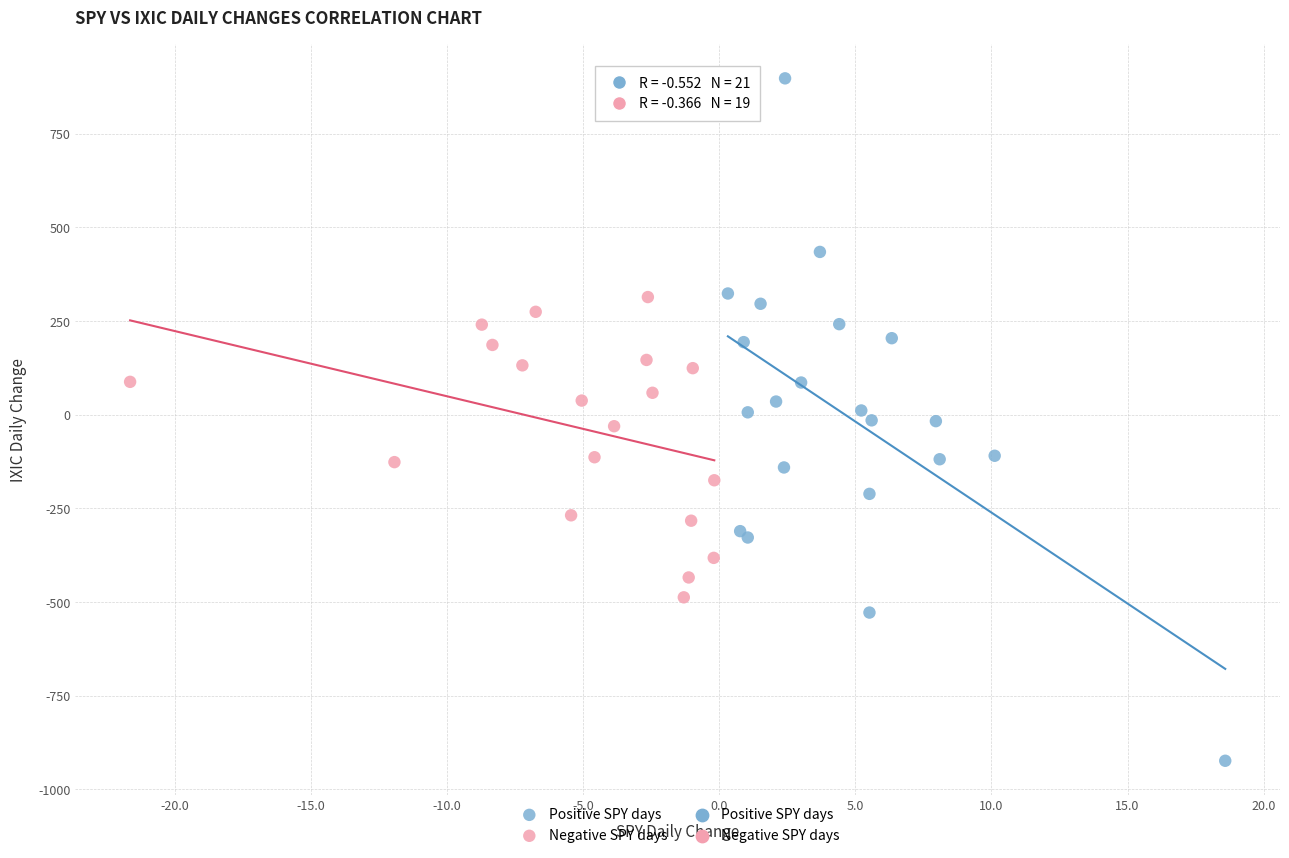

Which series reaches the maximum Y coordinate?

Positive SPY days